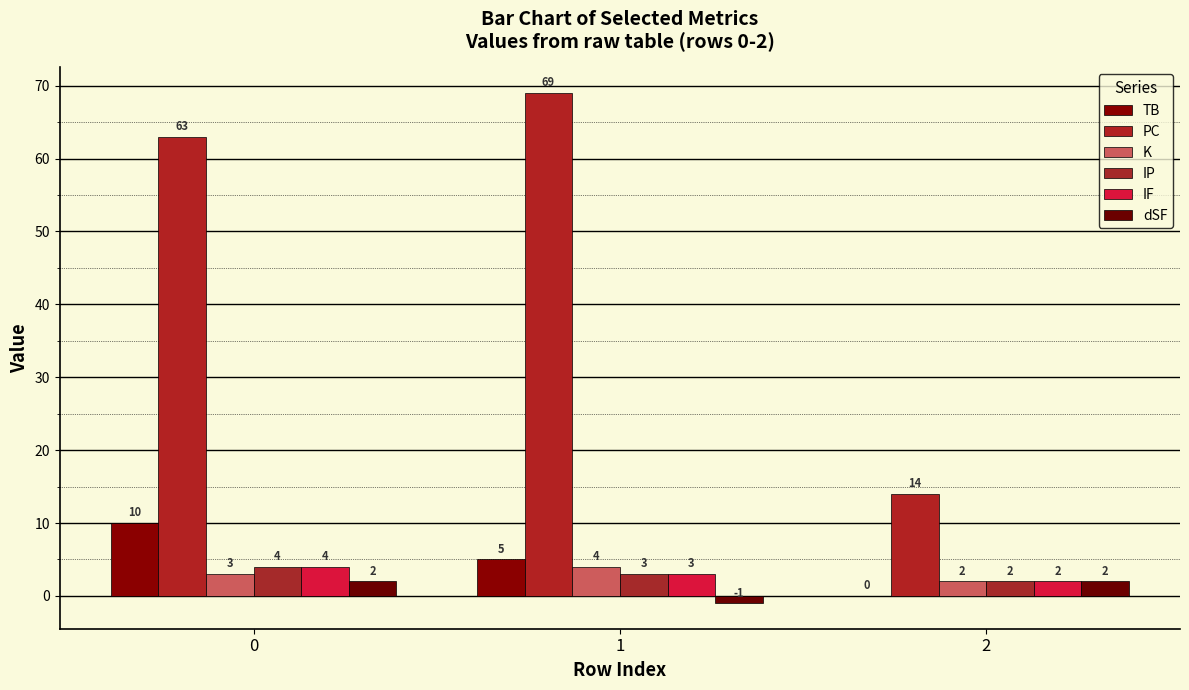

At how many categories does at least one series exceed 21?

2